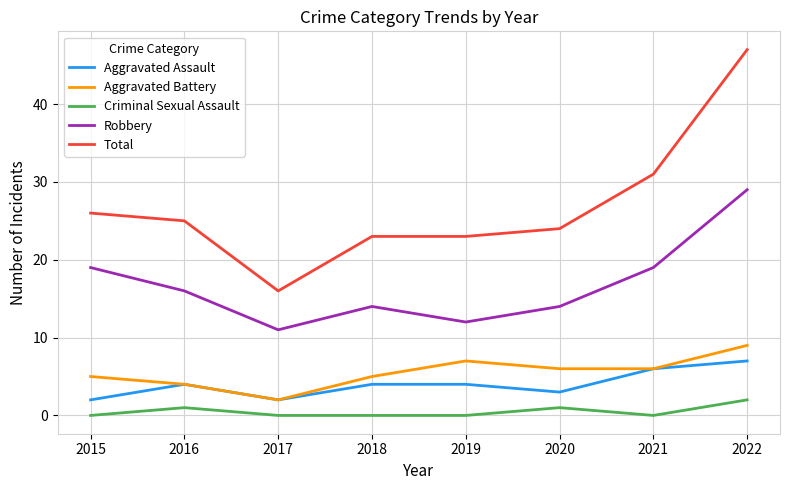

True or false: Aggravated Assault and Robbery cross at least once.

False